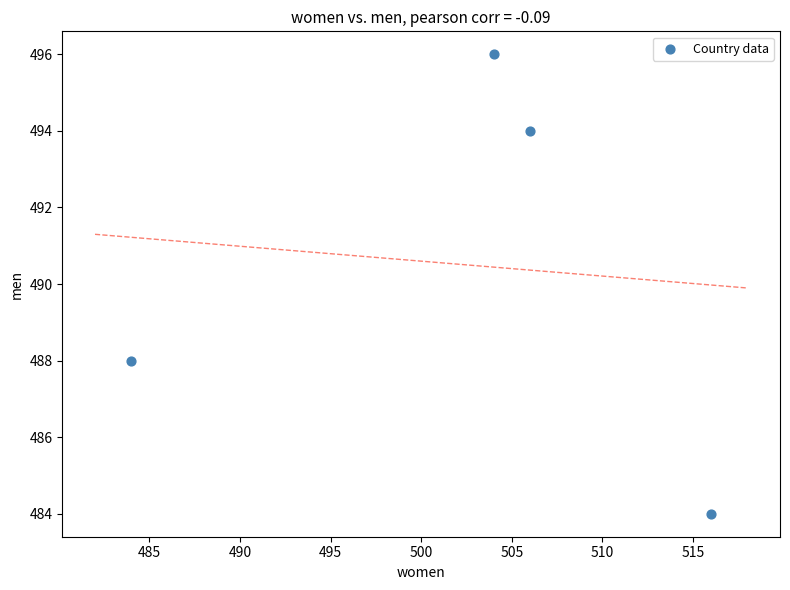

What is the average X value?

502